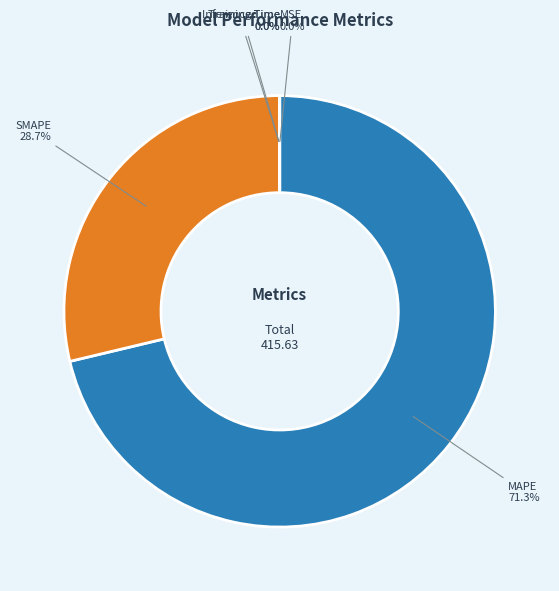

Which slice is the largest?

MAPE